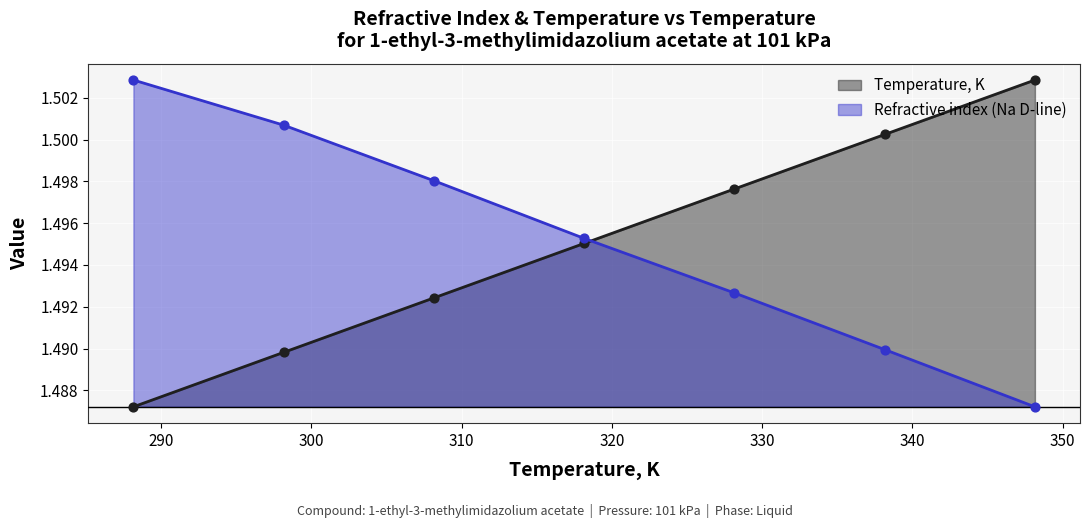

At which category is the sum across all series the highest?

298.15